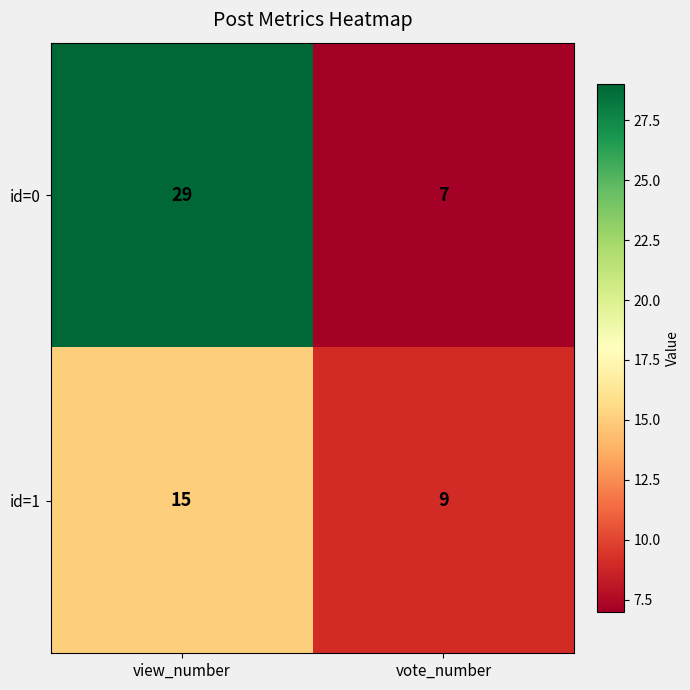

Is it true that id=1 equals 15 at vote_number?

False